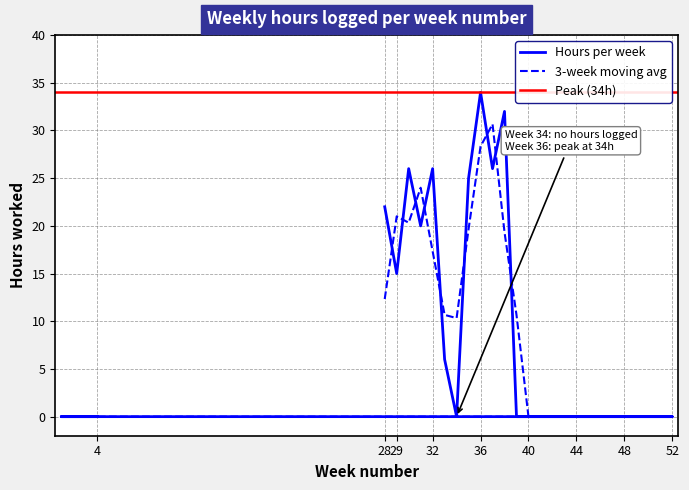

The chart shows a value of 17 at 46. True or false?

False